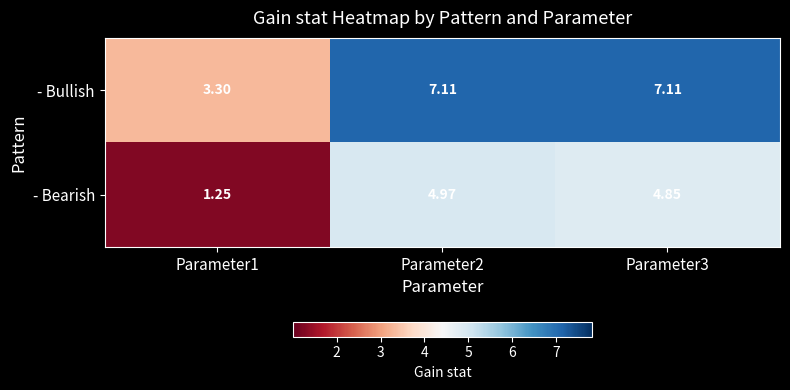

At Parameter2, list the series in order from smallest to largest.

- Bearish, - Bullish